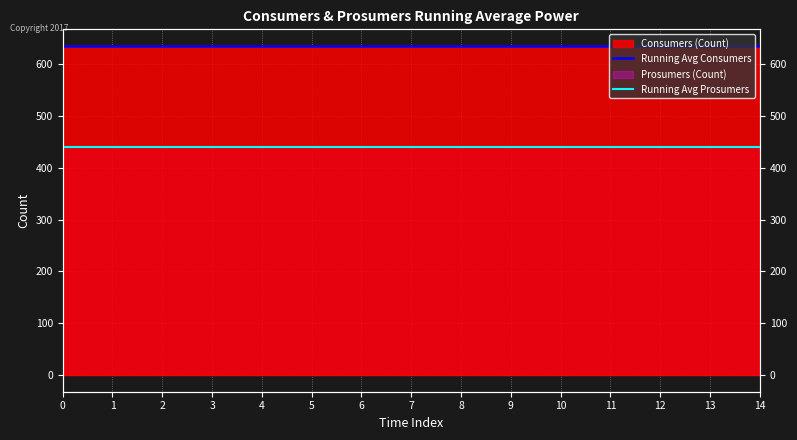

Is it true that Running Avg Prosumers equals 440 at 13?

True